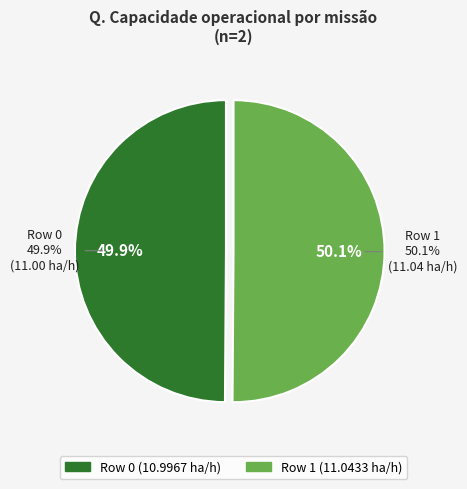

To the nearest percent, what portion does Row 0 represent?

50%